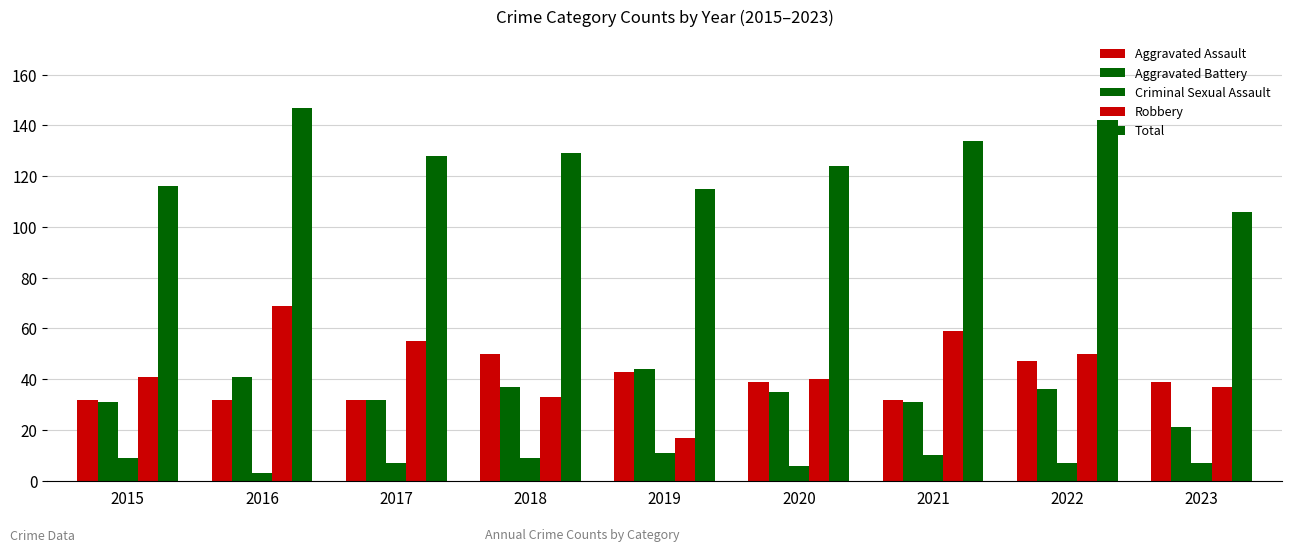

How many series are shown in this chart?

5